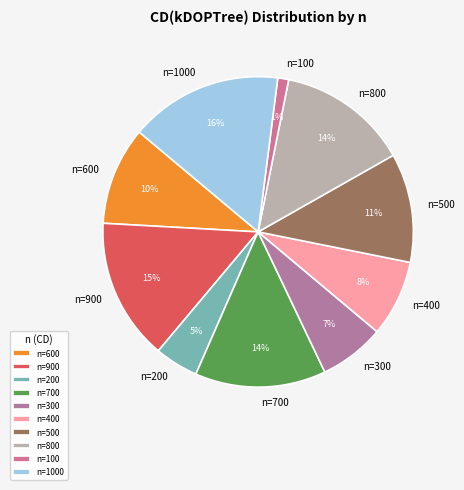

Do n=500 and n=400 together represent more than half of the pie?

No